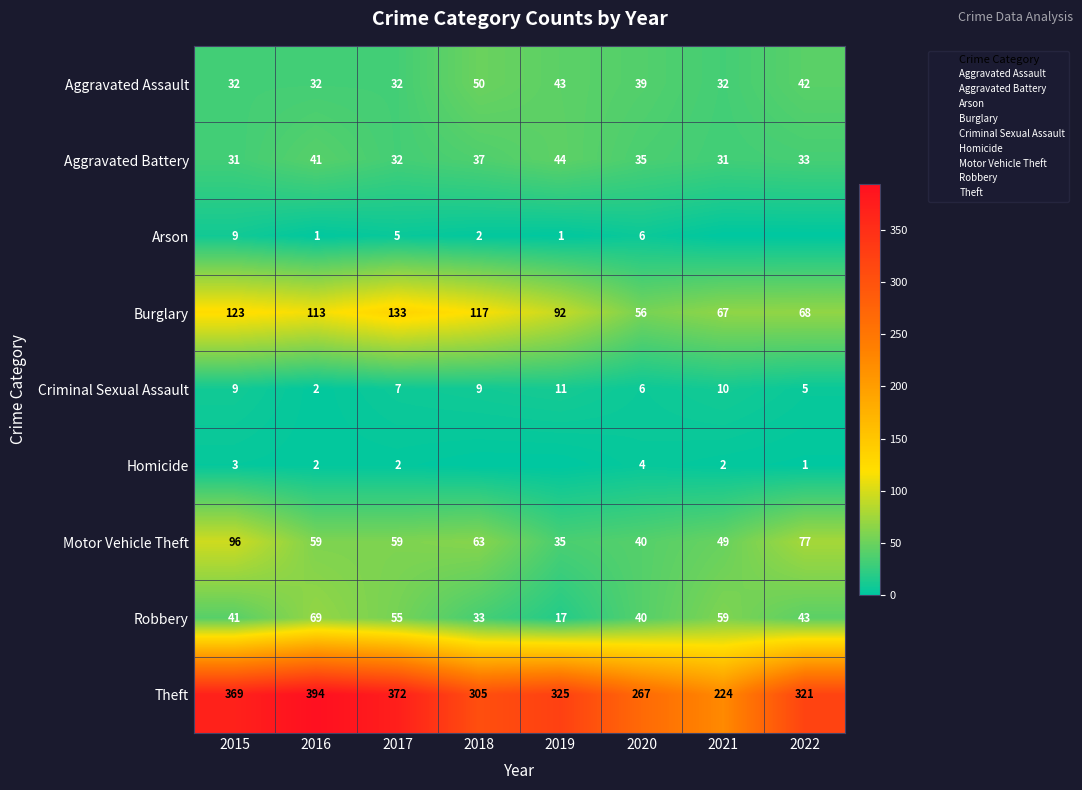

What is the spread (max minus min) of values at 2020?

263